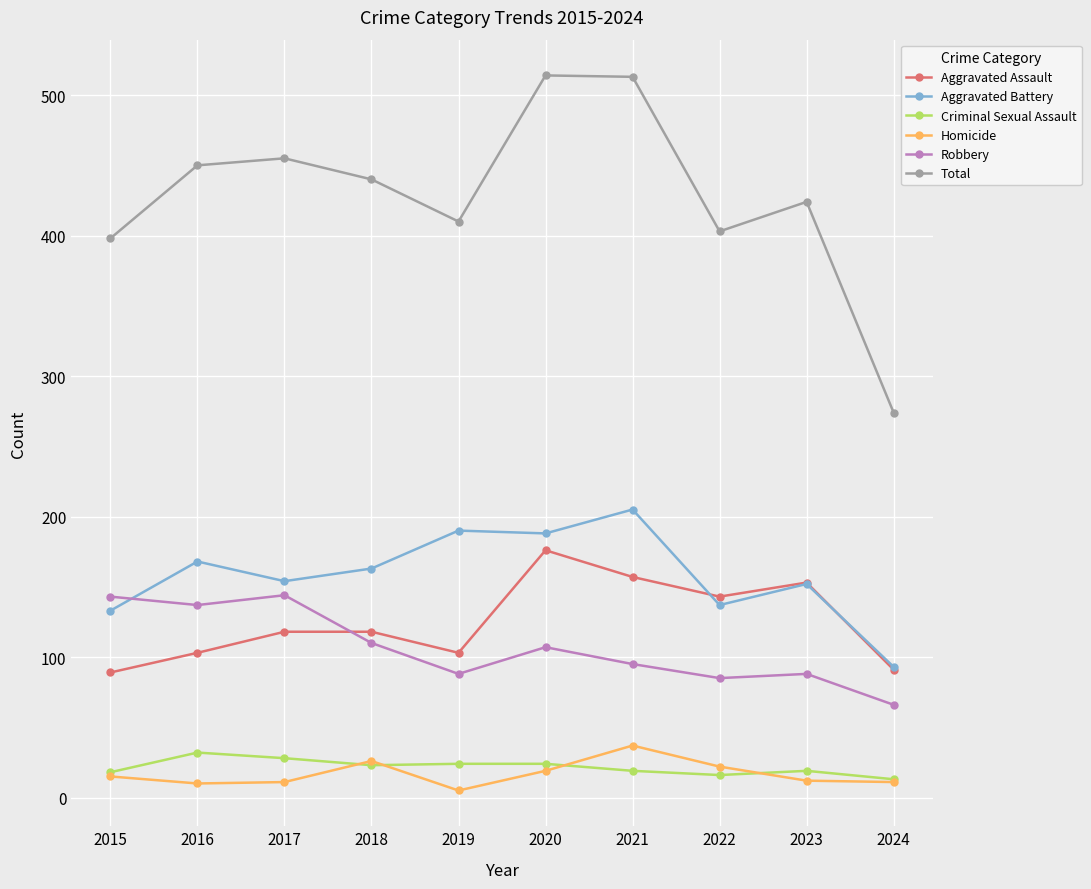

Where is the first local minimum for Aggravated Assault?

2019